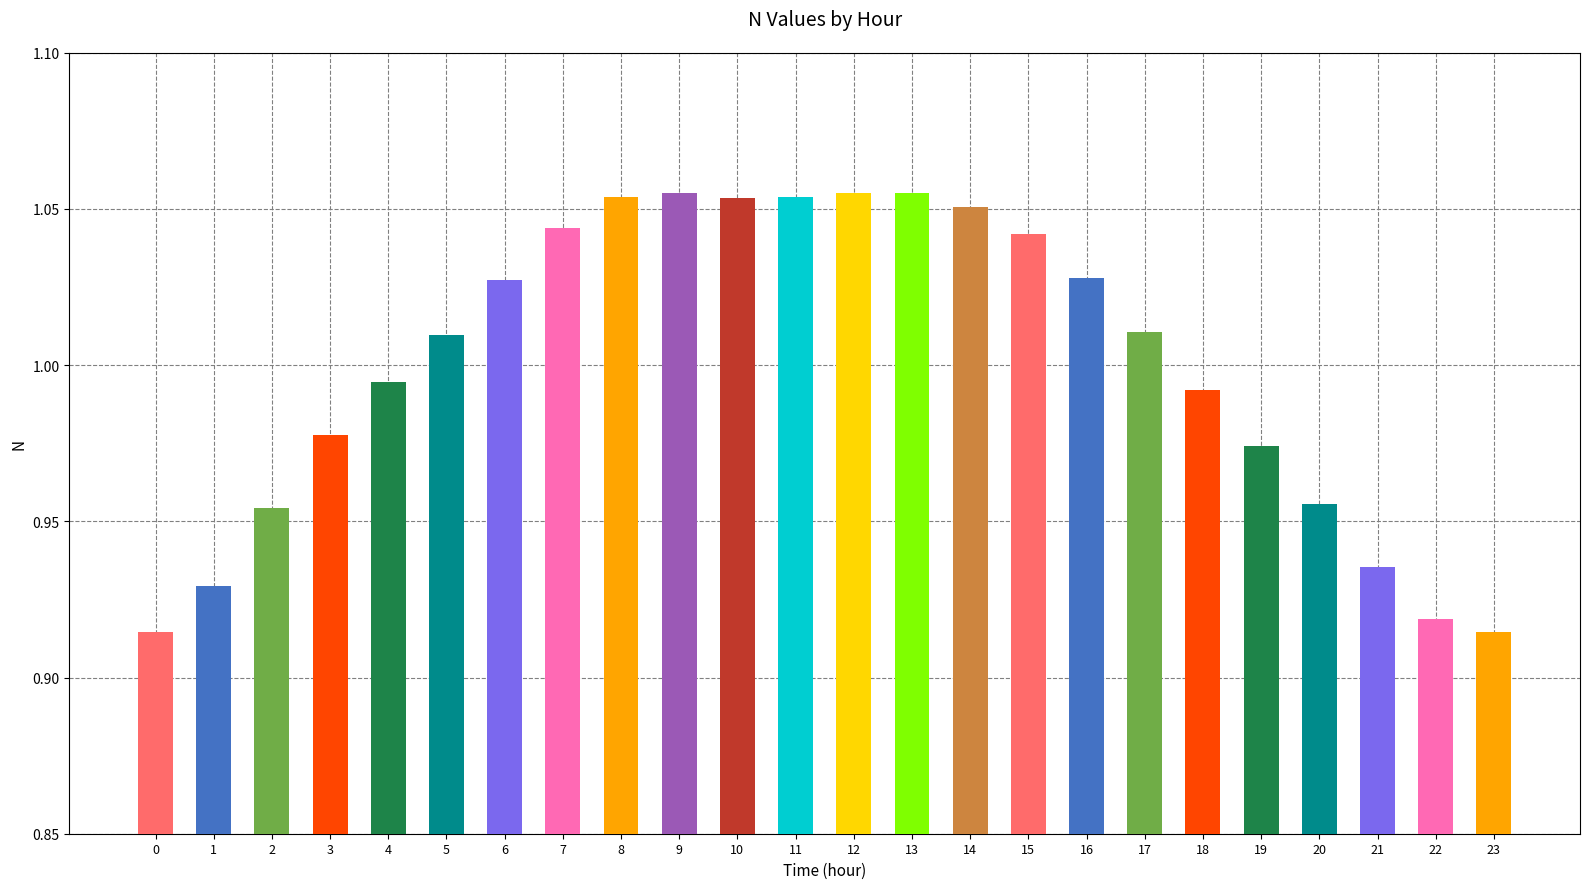

What is the sum of all values?

24.0